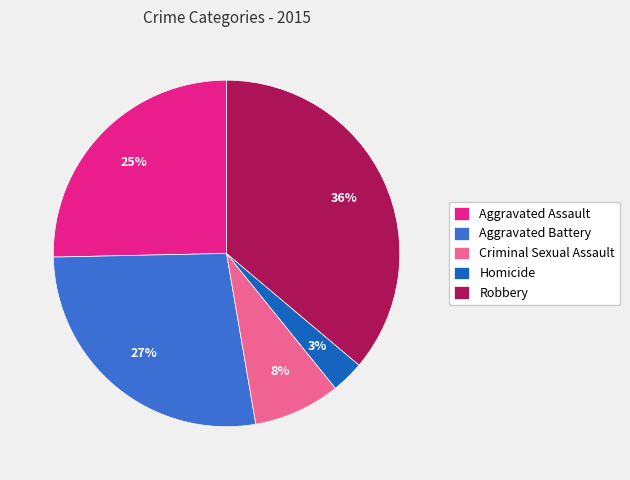

Which has a higher value, Aggravated Assault or Criminal Sexual Assault?

Aggravated Assault